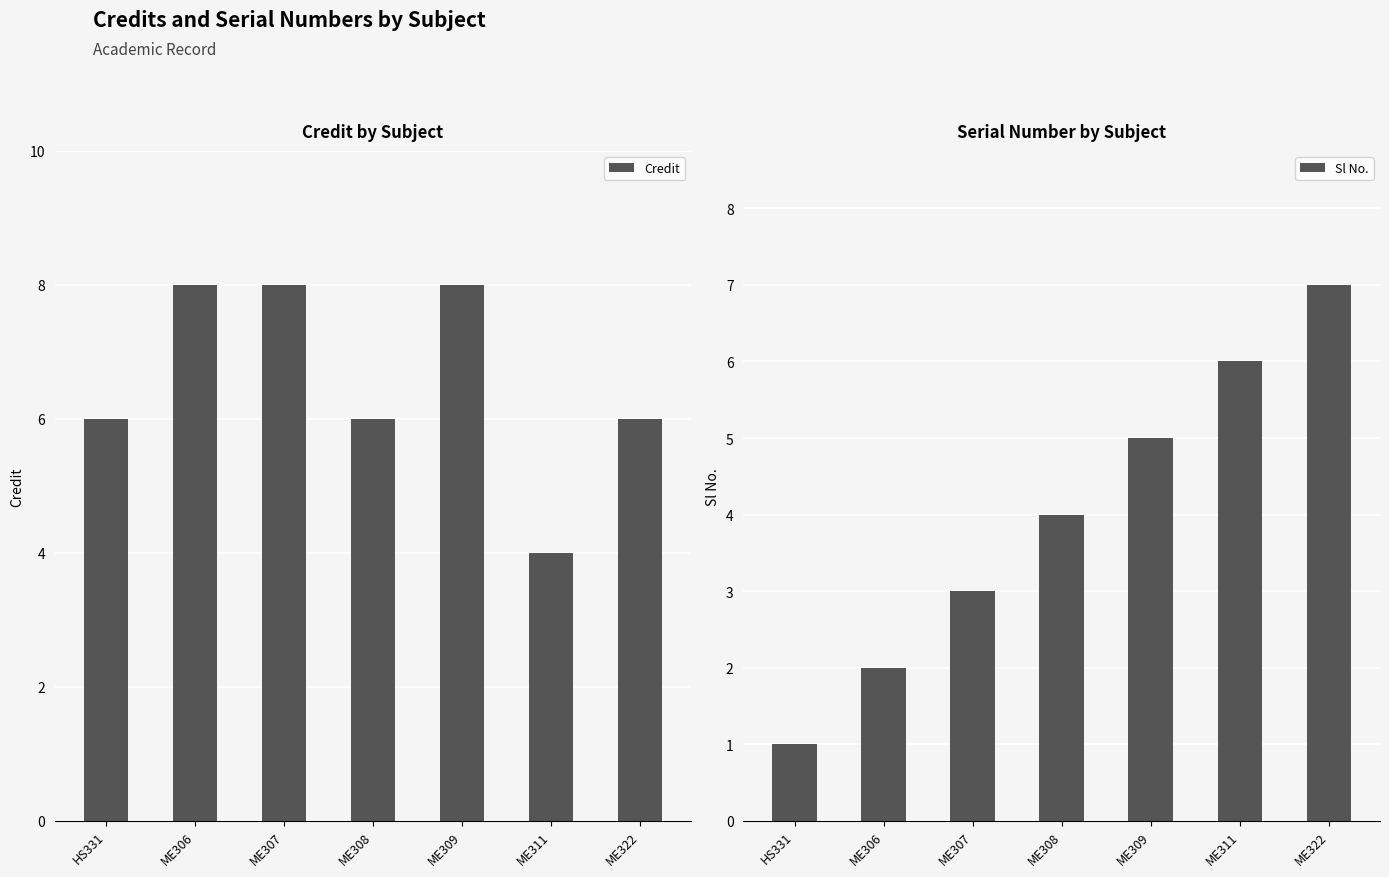

What is the difference between the maximum and second lowest values in the Sl No. series?

5